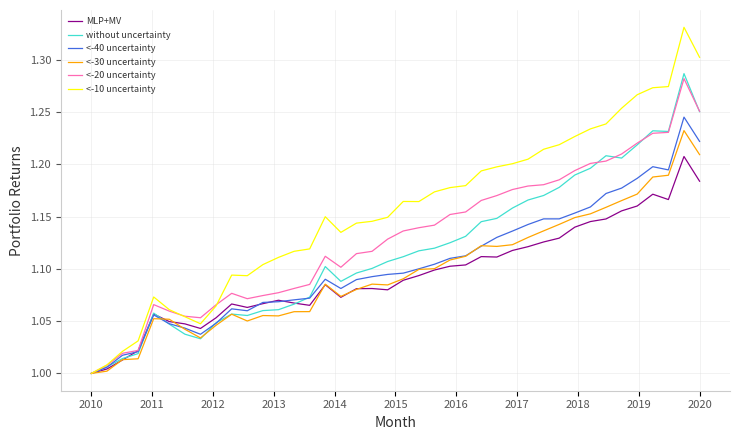

Which series has the largest range (max minus min)?

<-10 uncertainty